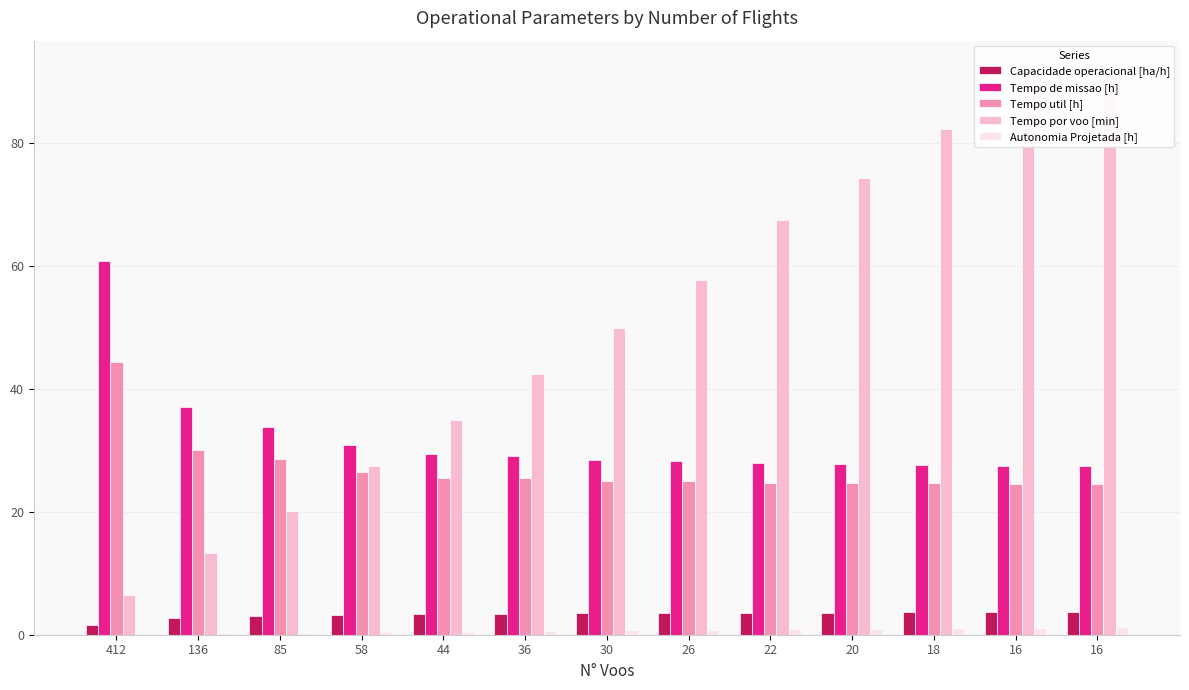

What is the difference between the maximum and minimum values in the Autonomia Projetada [h] series?

1.1